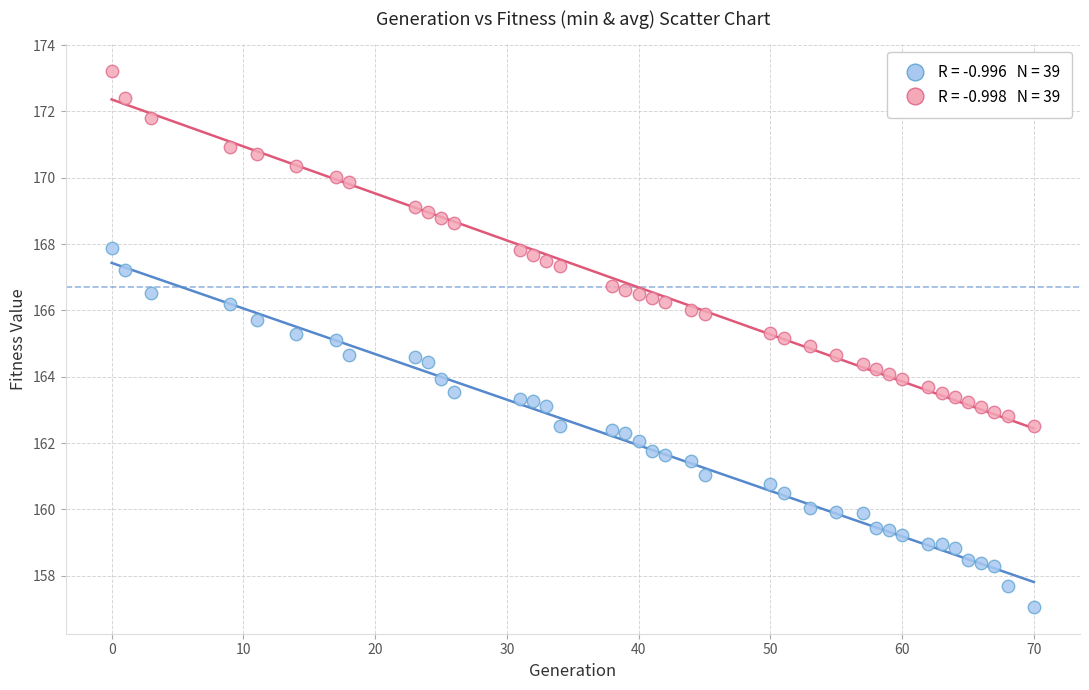

Across all data points, what is the range of X values (max minus min)?

70.0